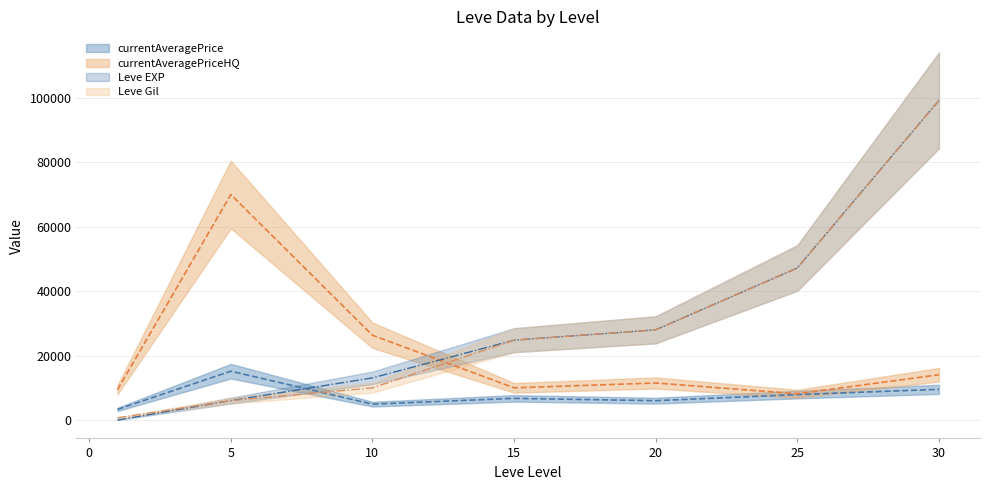

Reading left to right, extract all data points from this chart.

currentAveragePrice: 3307.0	15166.7	4933.3	6728.0	6011.5	7905.0	9531.0
currentAveragePriceHQ: 9400.0	70007.0	26330.0	10000.0	11500.0	8160.0	14062.0
Leve EXP: 1.0	6030.0	13090.0	24790.0	28010.0	47200.0	99220.0
Leve Gil: 690.0	6030.0	9990.0	24790.0	28010.0	47200.0	99220.0